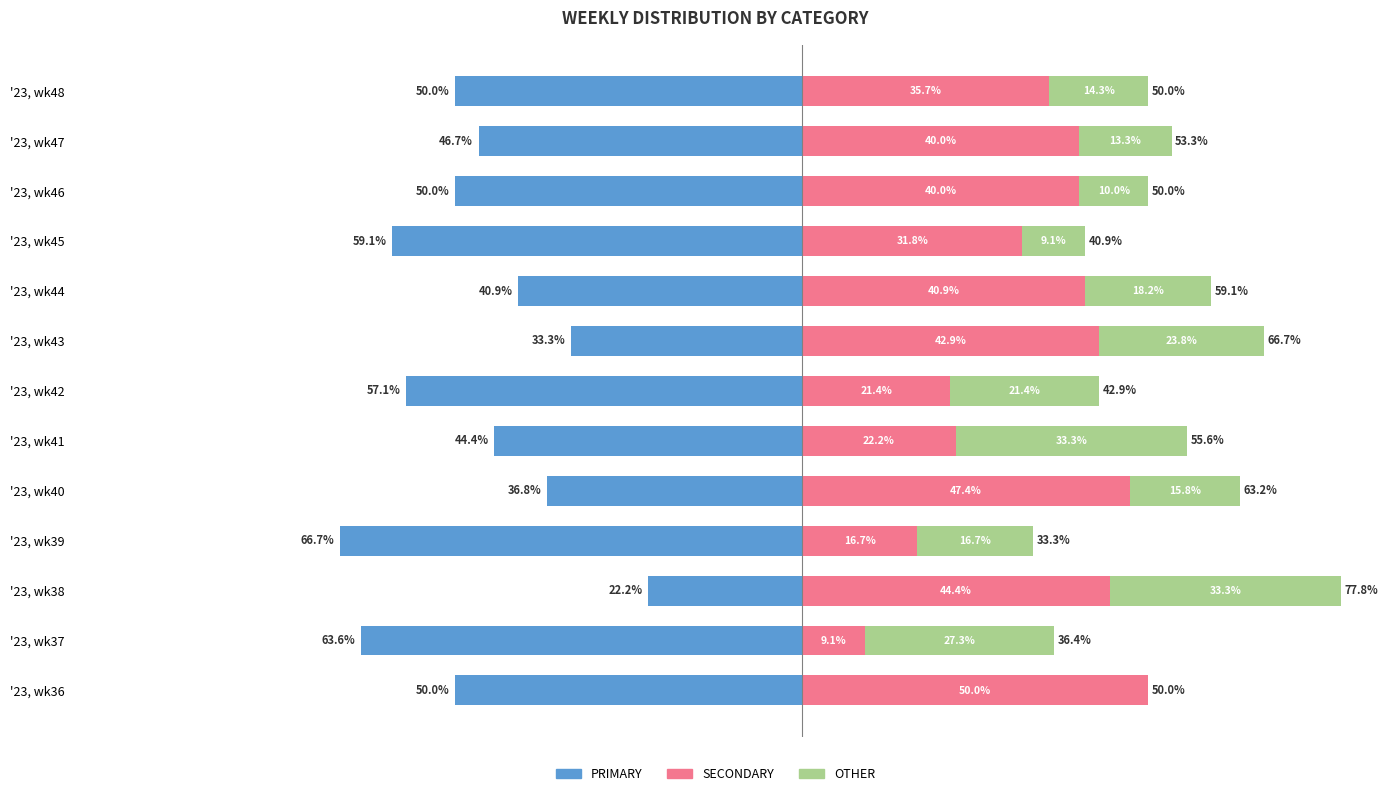

What is the value of the SECONDARY bar at the 7th from the left?

21.4